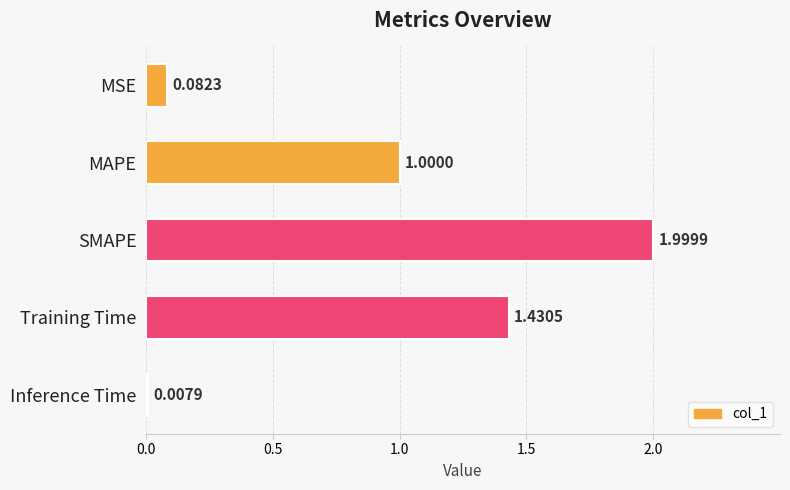

List the labels in order of value, smallest first.

Inference Time, MSE, MAPE, Training Time, SMAPE